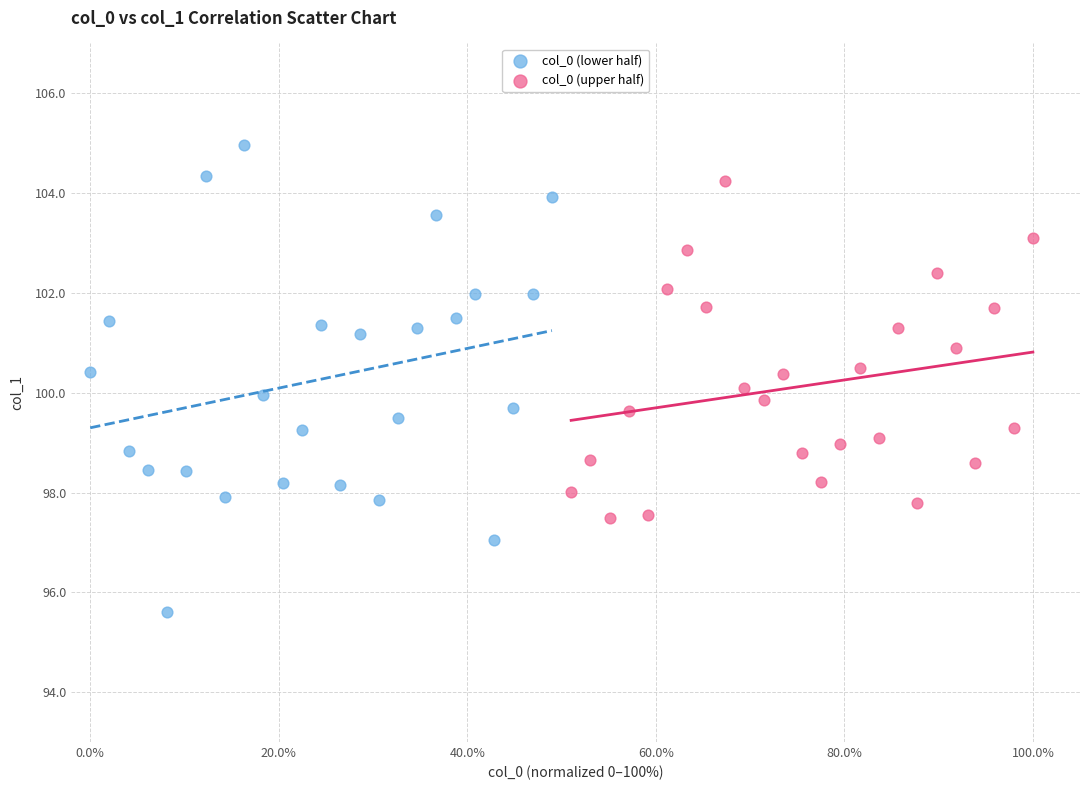

Which series has the widest spread of Y values?

col_0 (lower half)